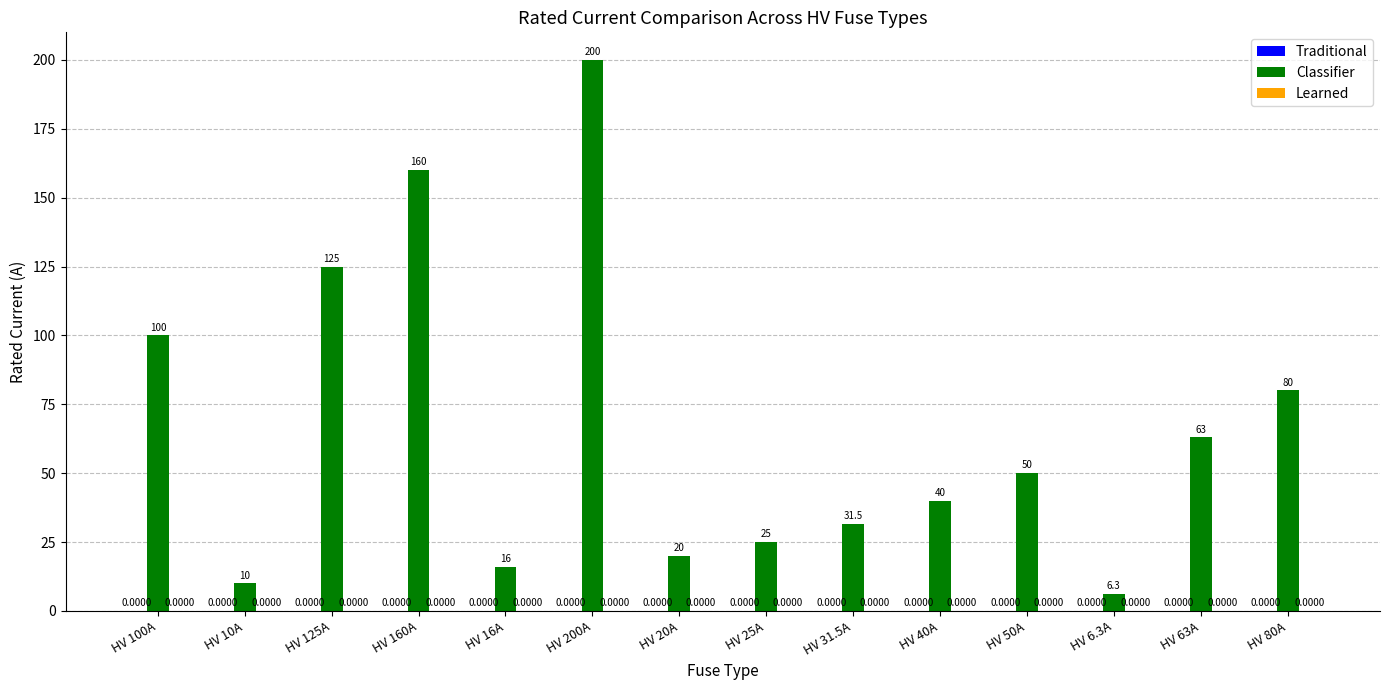

Does the chart contain any negative values?

No